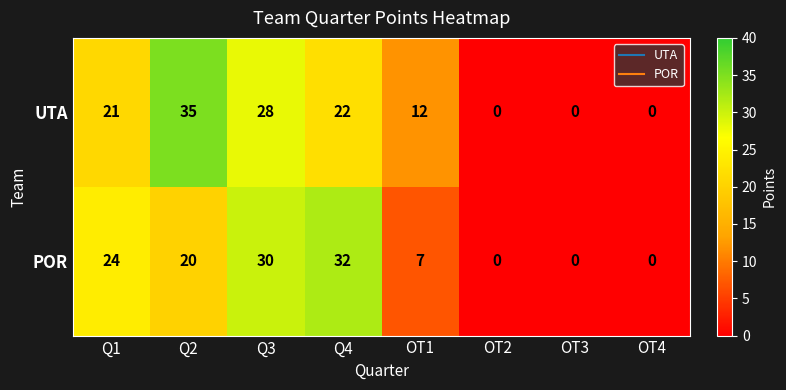

What is the difference between the maximum and minimum values in the POR series?

32